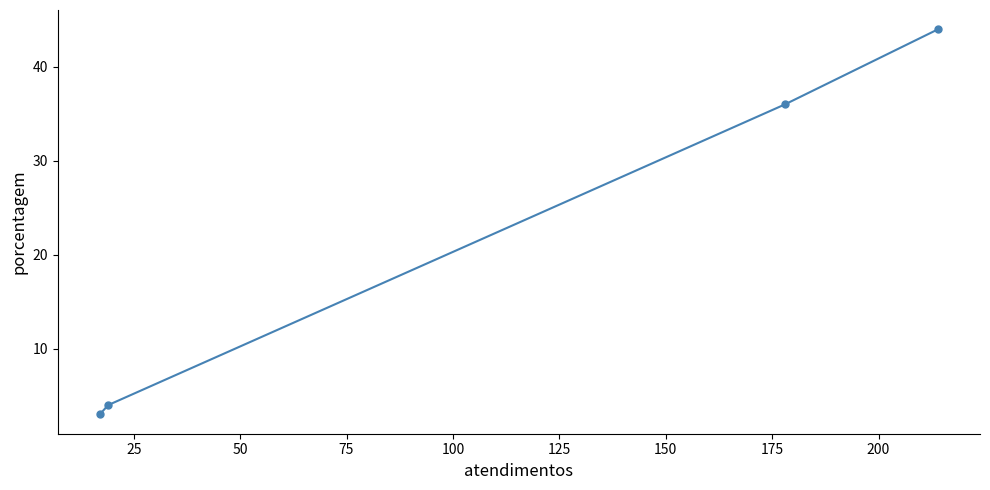

What is the value of the 4th point from the left?

44